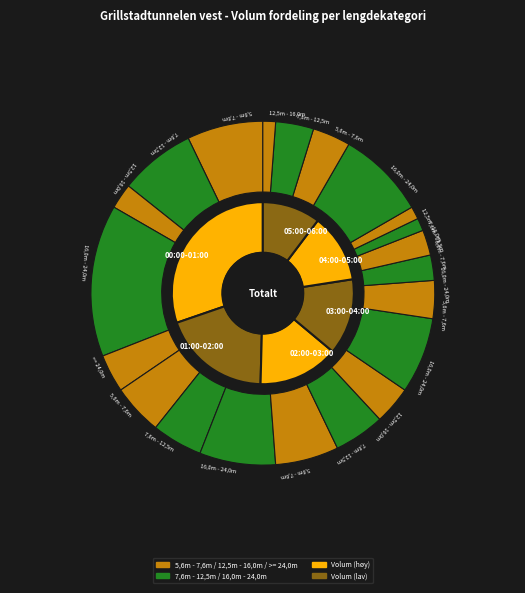

Count the number of slices in the pie.

6